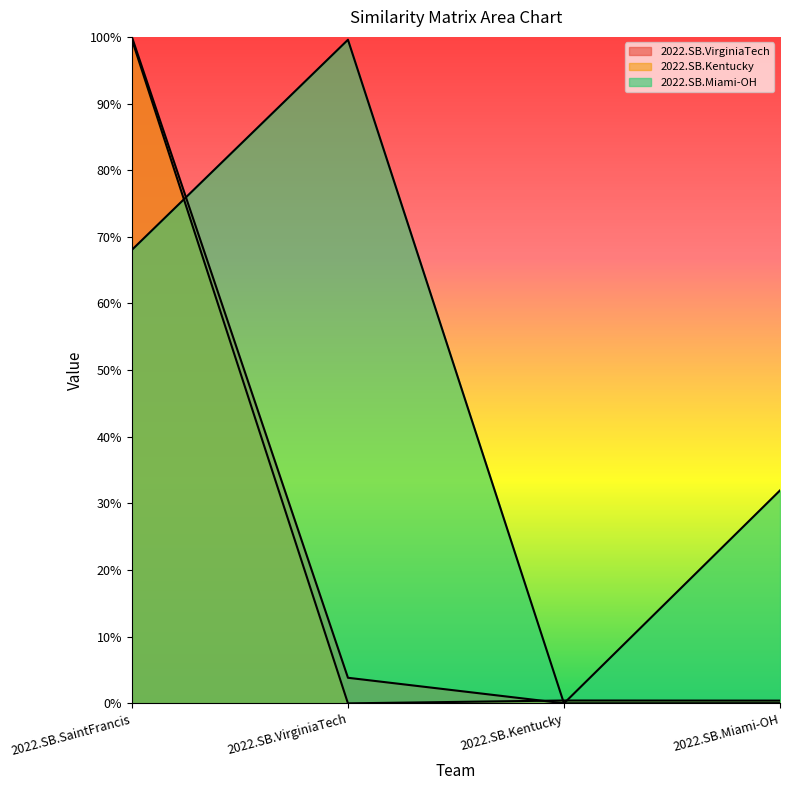

What is the difference between the maximum and minimum values in the 2022.SB.Kentucky series?

1.0